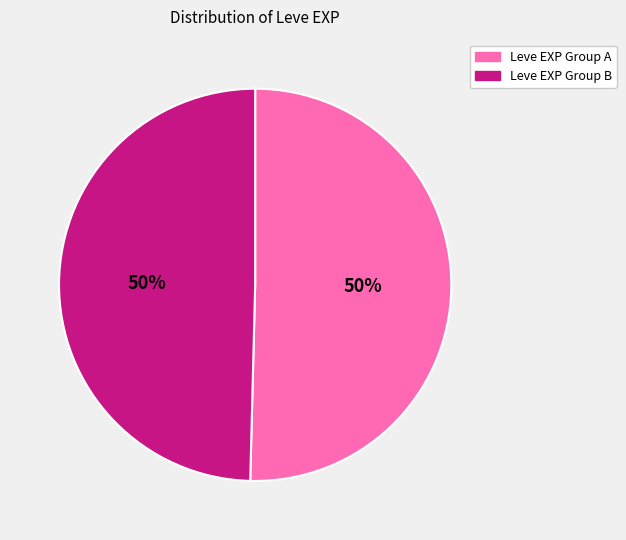

True or false: Leve EXP Group A accounts for 65% of the total.

False